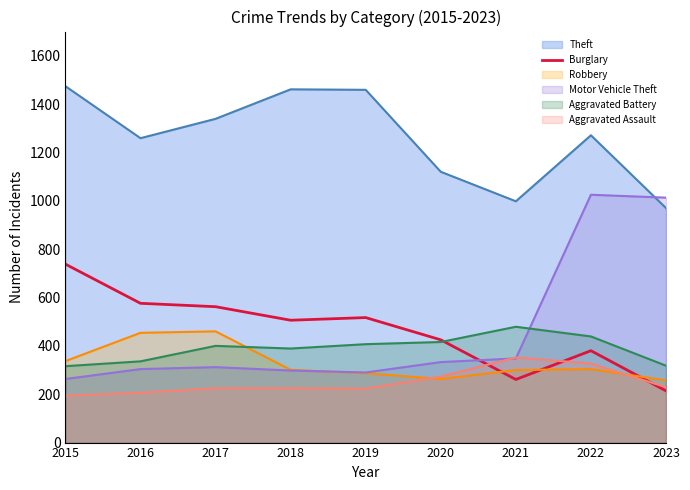

What is the spread (max minus min) of values at 2021?

737